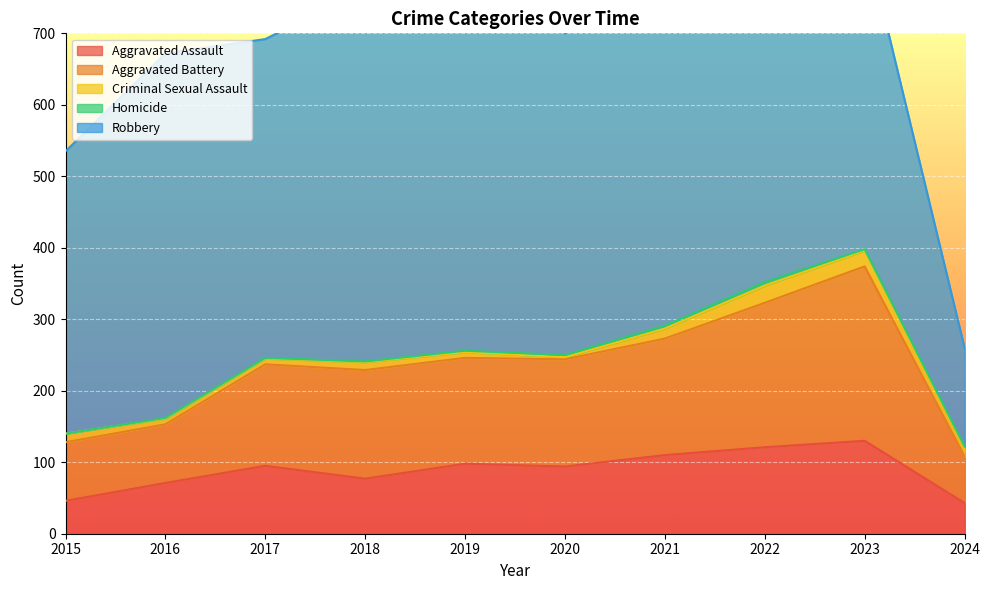

At which label is Aggravated Assault closest to 86?

2020